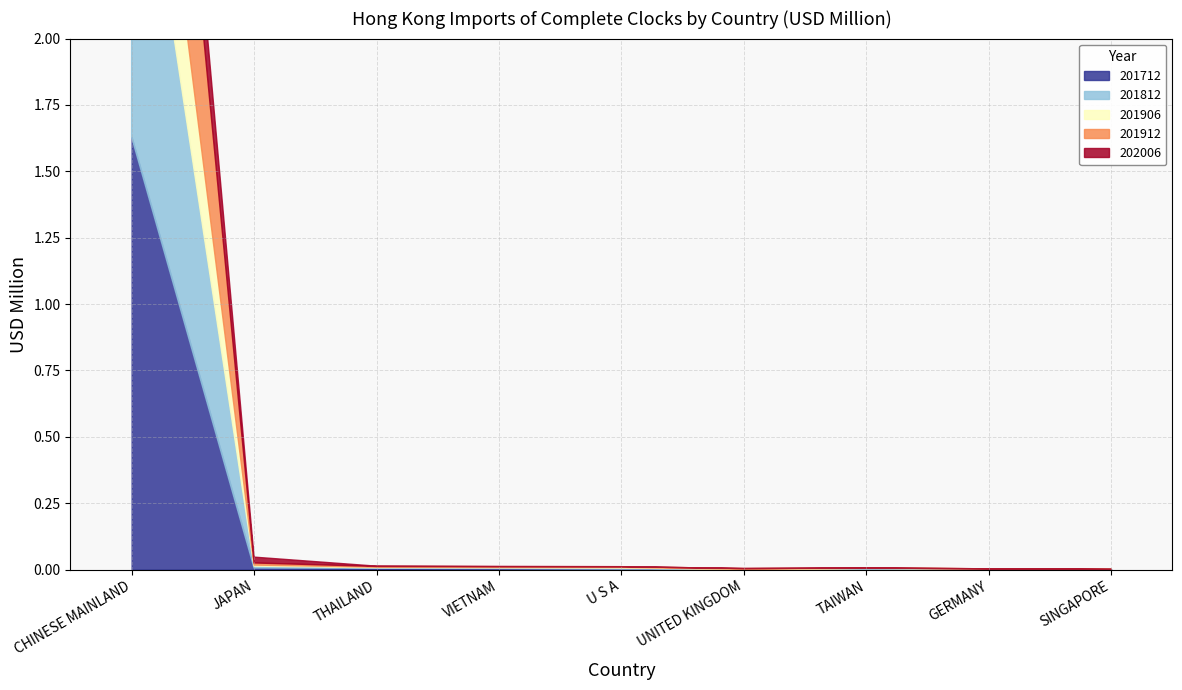

The 201812 series shows 0.0 at THAILAND. True or false?

False